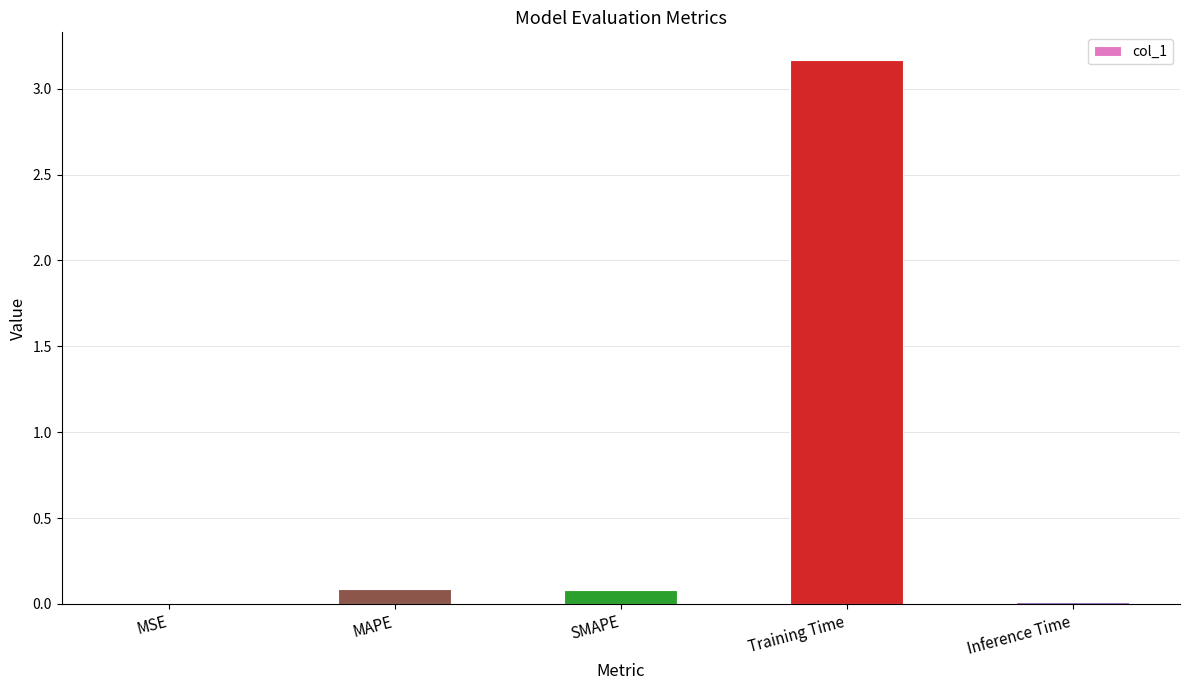

Between SMAPE and Inference Time, which is larger?

SMAPE